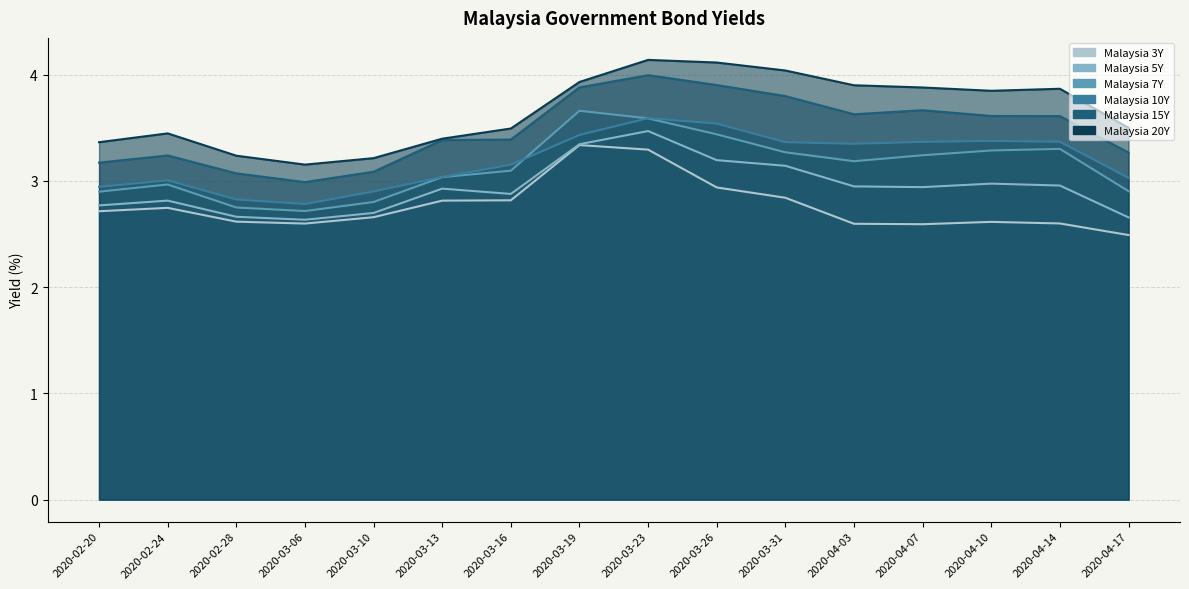

How many values in the Malaysia 7Y series are below 3?

6